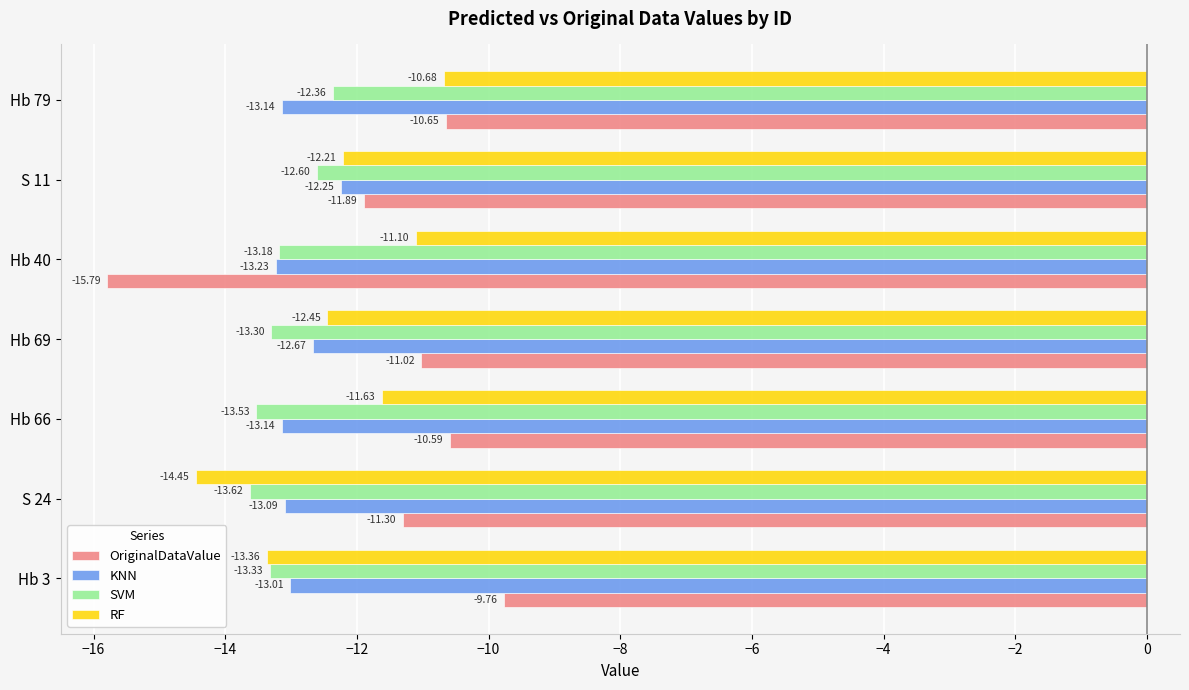

What is the average value of the KNN series?

-12.9